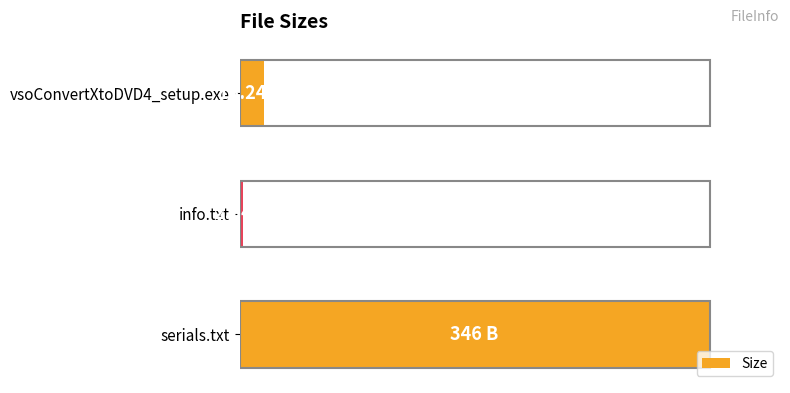

Does the chart contain any negative values?

No